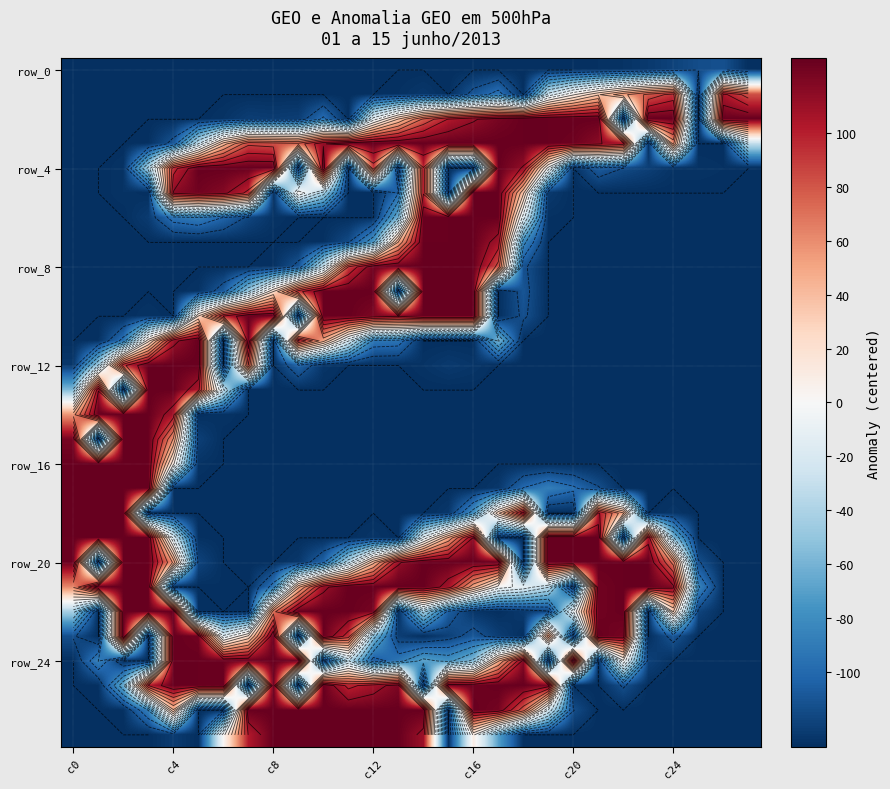

True or false: row_20 has a value of -113 at 25.

True